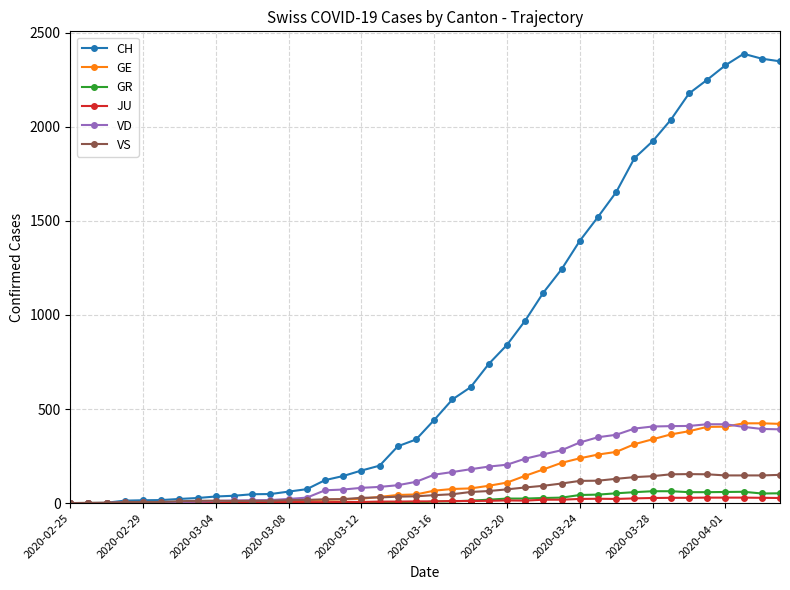

Which series has the widest spread of values?

CH